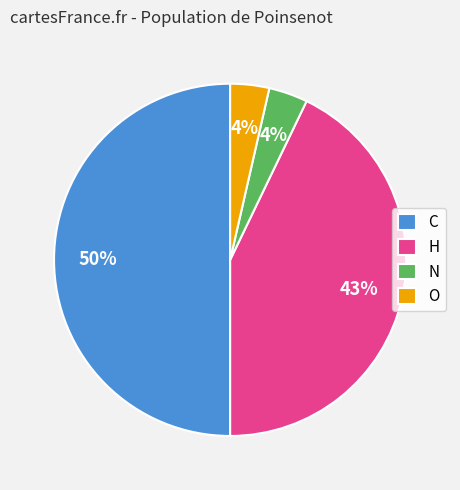

To the nearest percent, what portion does N represent?

4%